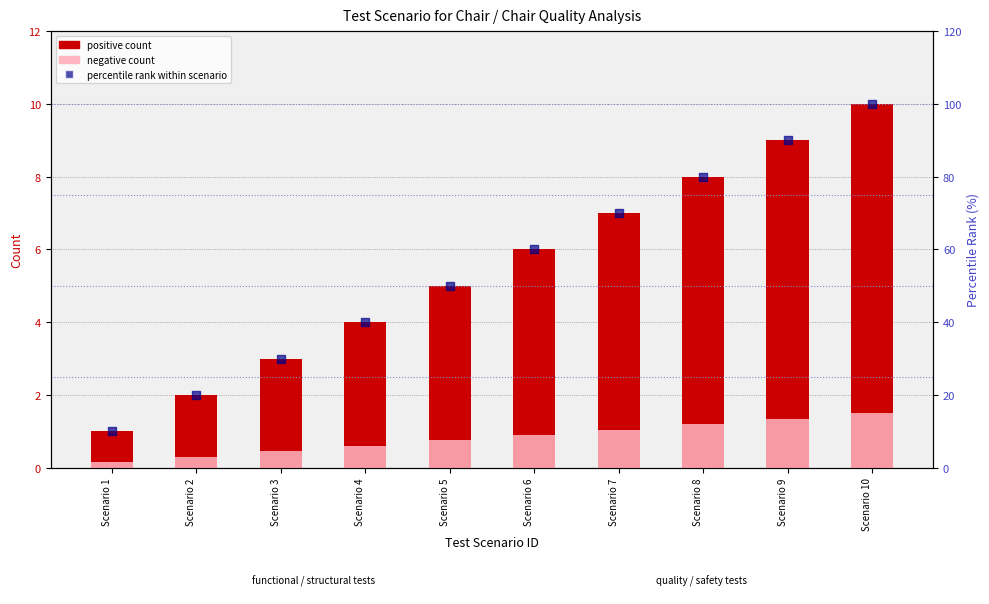

At how many categories does at least one series exceed 84?

2